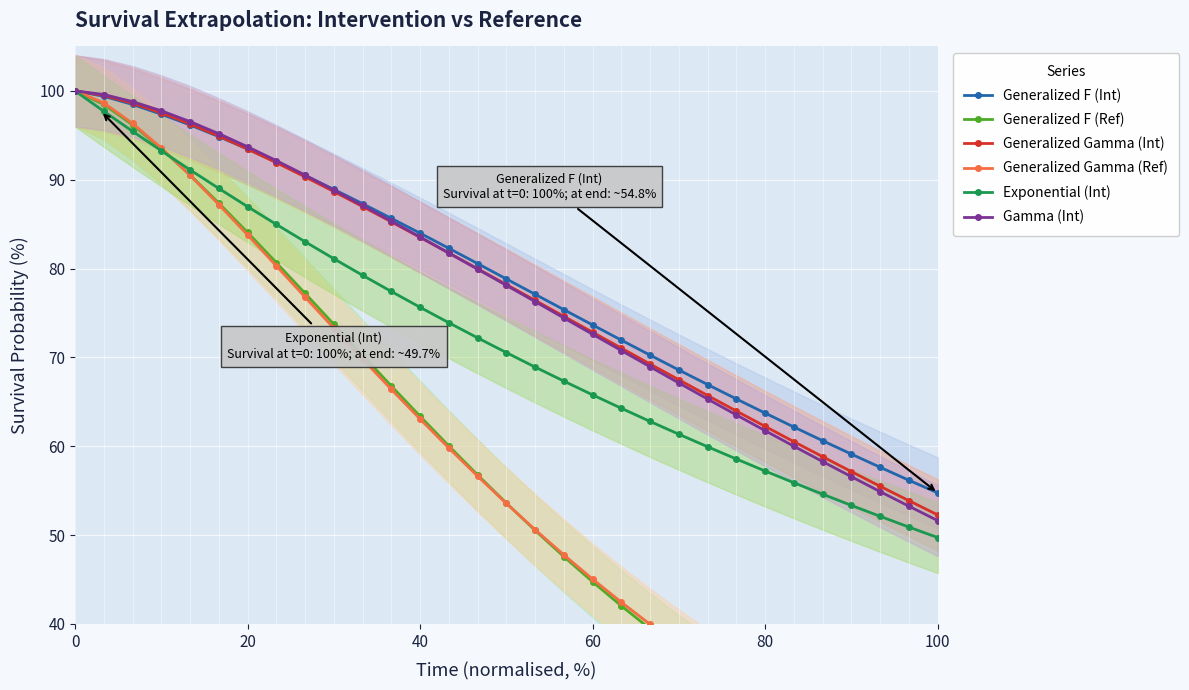

What is the value of the Exponential (Int) point at the 13th from the left?

75.6